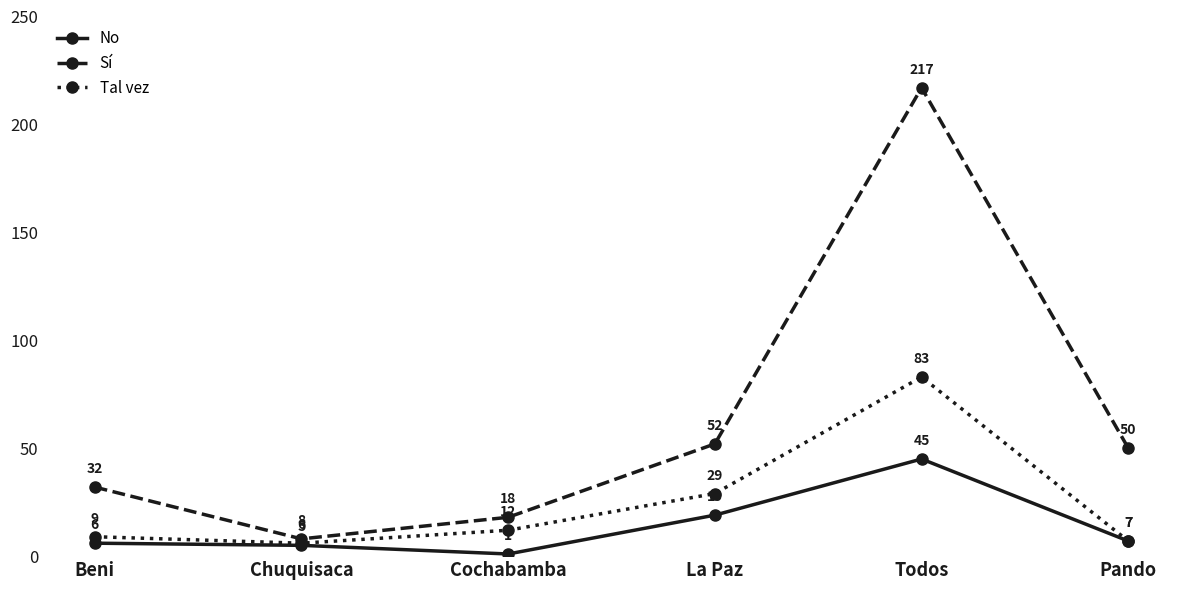

Reading left to right, extract all data points from this chart.

No: 6	5	1	19	45	7
Sí: 32	8	18	52	217	50
Tal vez: 9	6	12	29	83	7